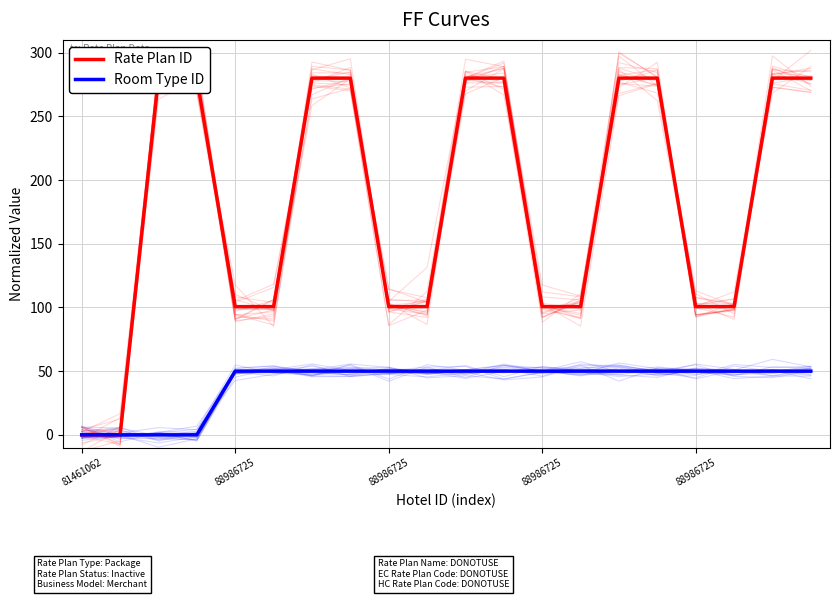

The value of Rate Plan ID at 18 is 390.5. True or false?

False